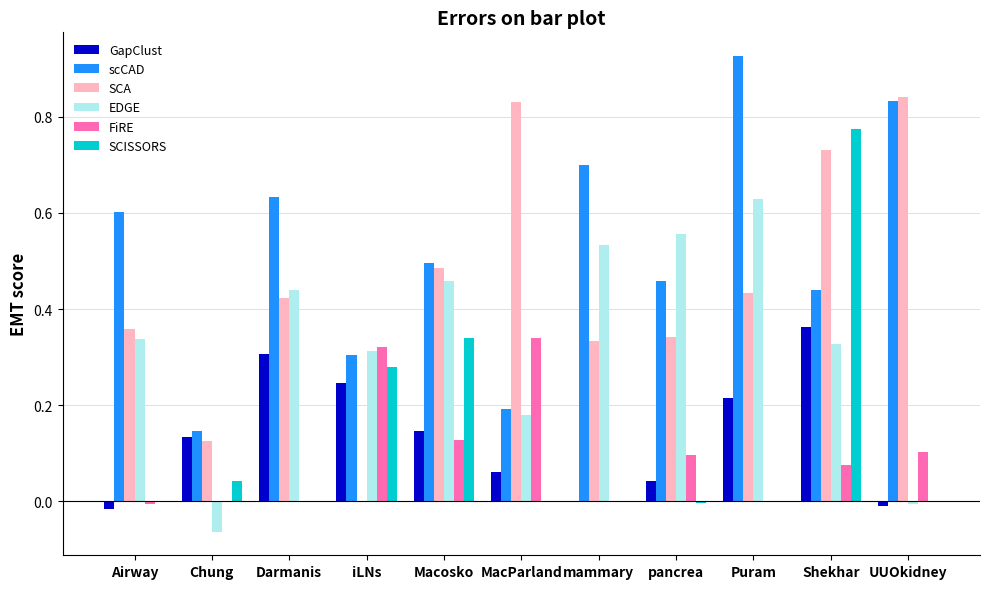

At which category is the sum across all series the highest?

Shekhar